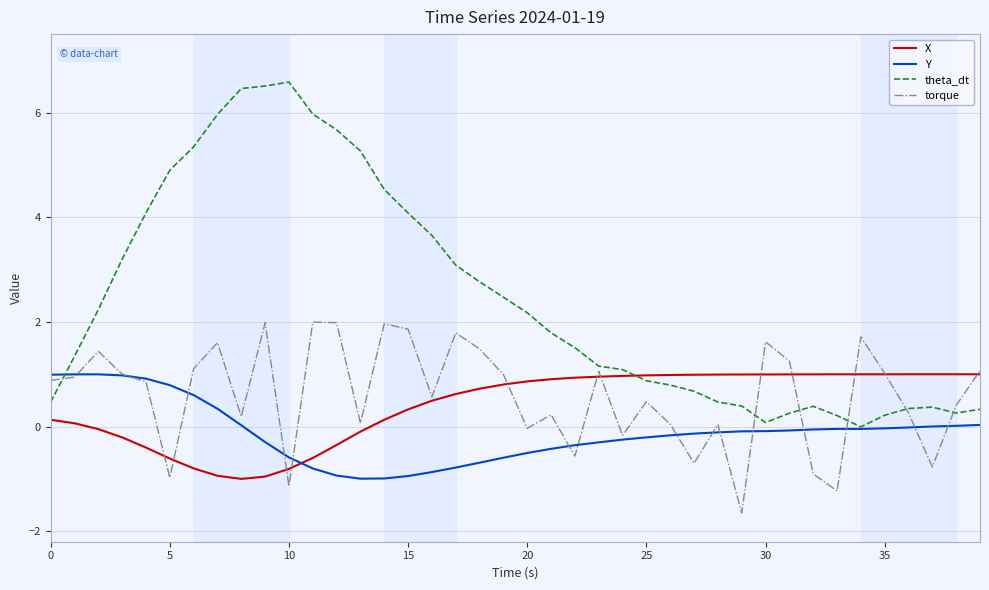

Which series has the widest spread of values?

theta_dt